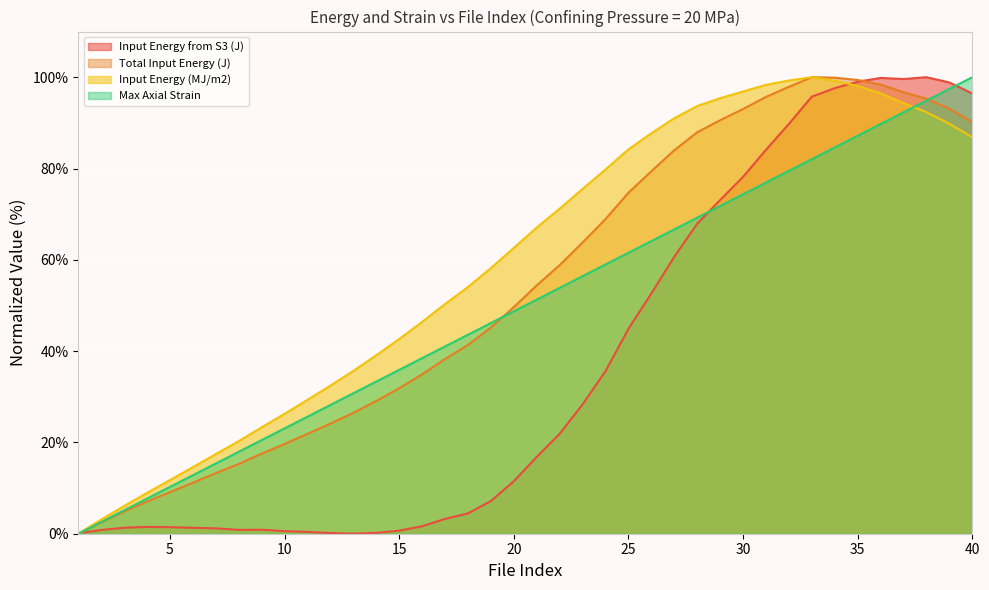

What is the difference between the maximum and minimum values in the Input Energy (MJ/m2) series?

100.0